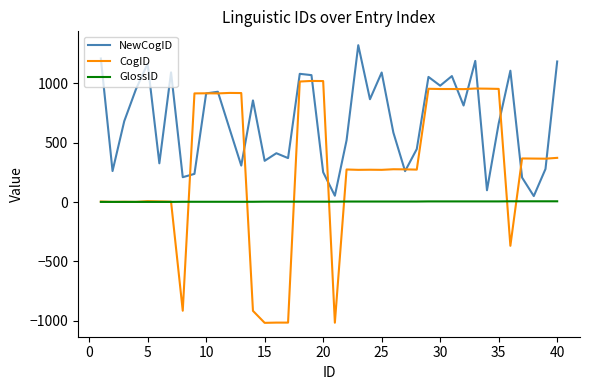

What is the difference between the maximum and second lowest values in the CogID series?

2037